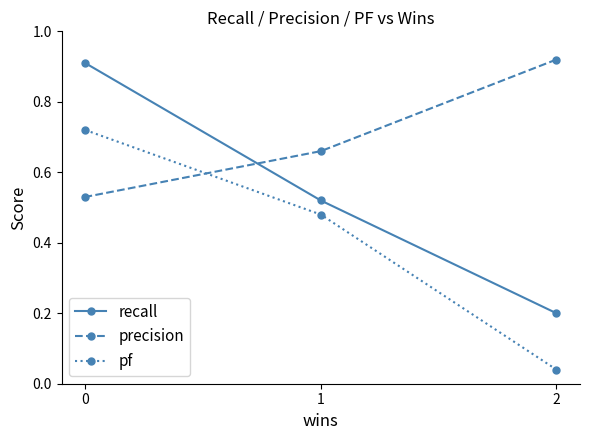

What is the value of the recall point at the 3rd from the left?

0.2